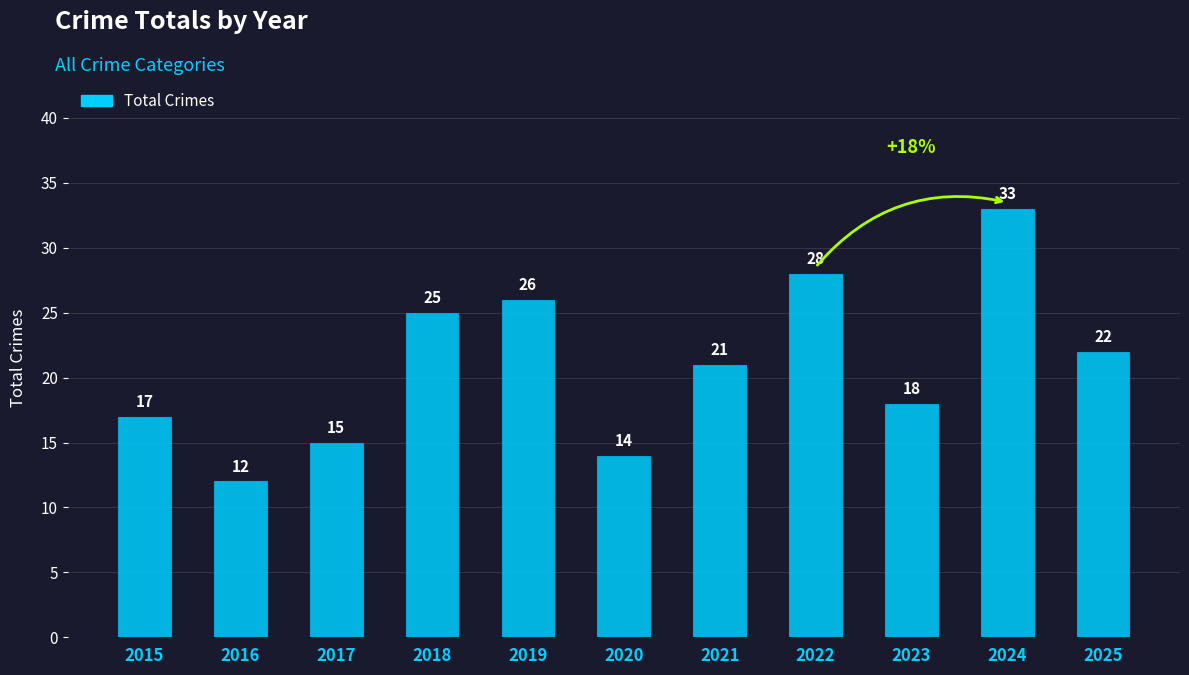

What is the average value?

21